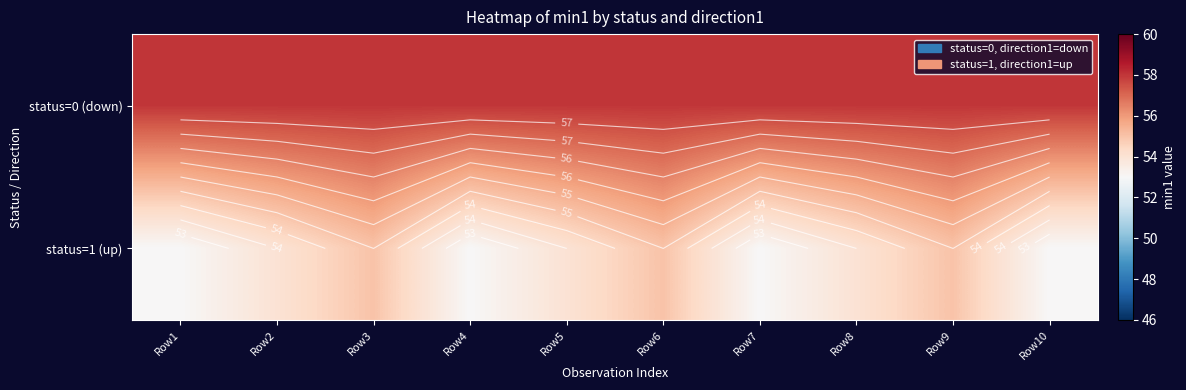

At Row4, list the series in order from largest to smallest.

status=0 (down), status=1 (up)